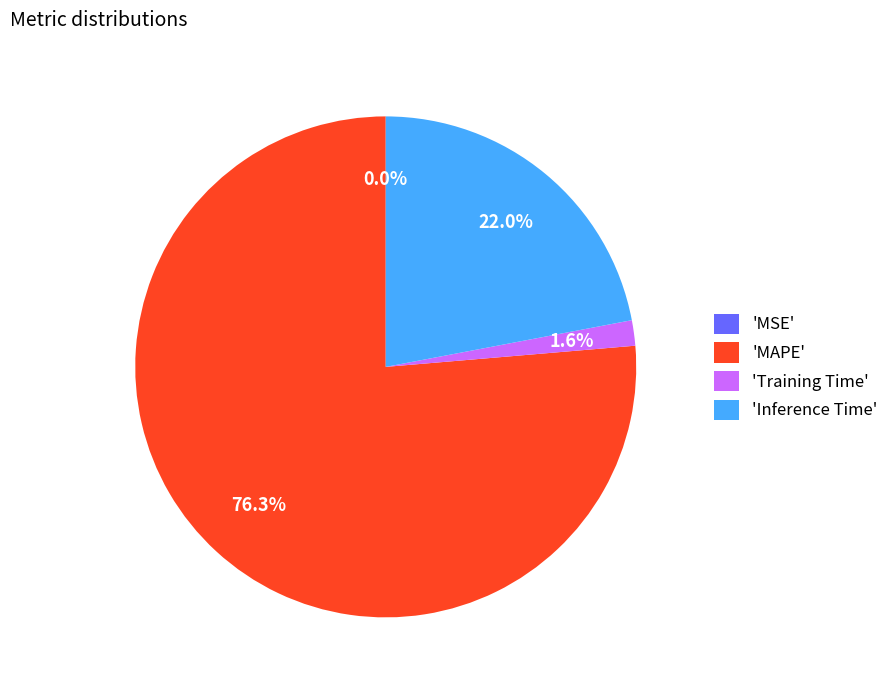

What is the largest slice in the pie chart?

MAPE